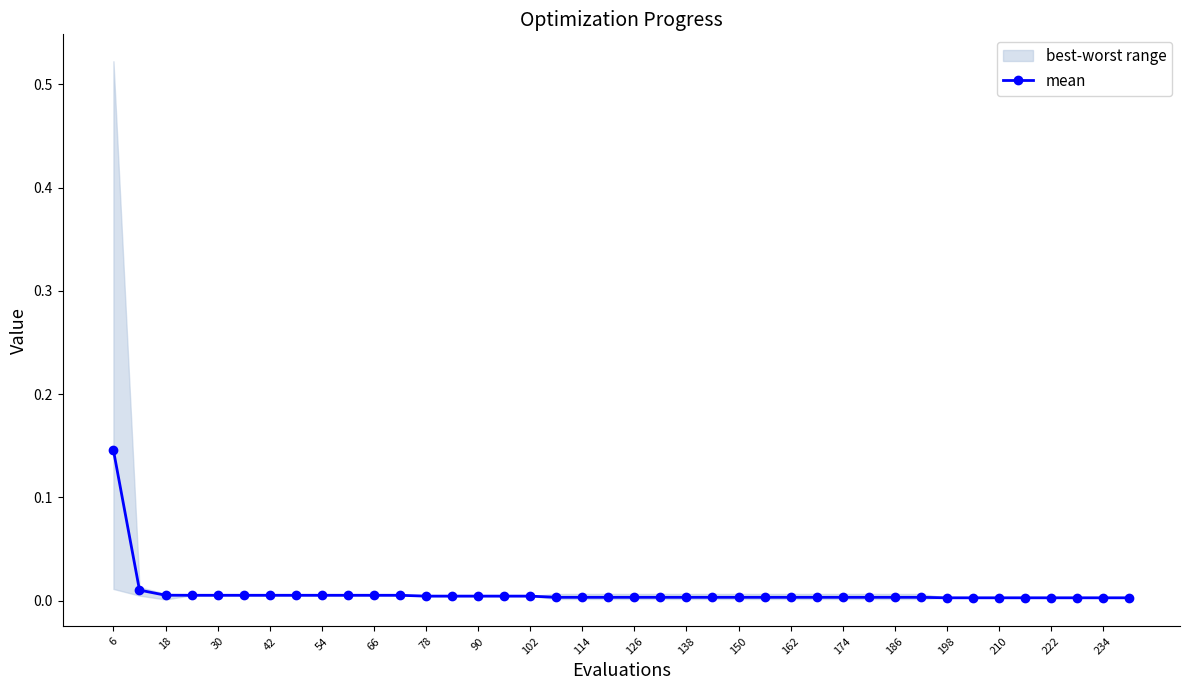

How many categories are shown in the chart?

40